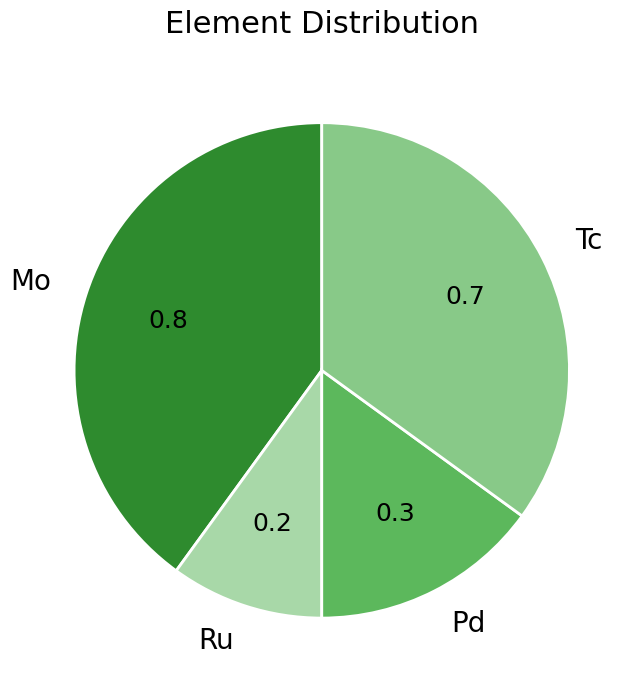

Is there any slice that represents more than half of the pie?

No